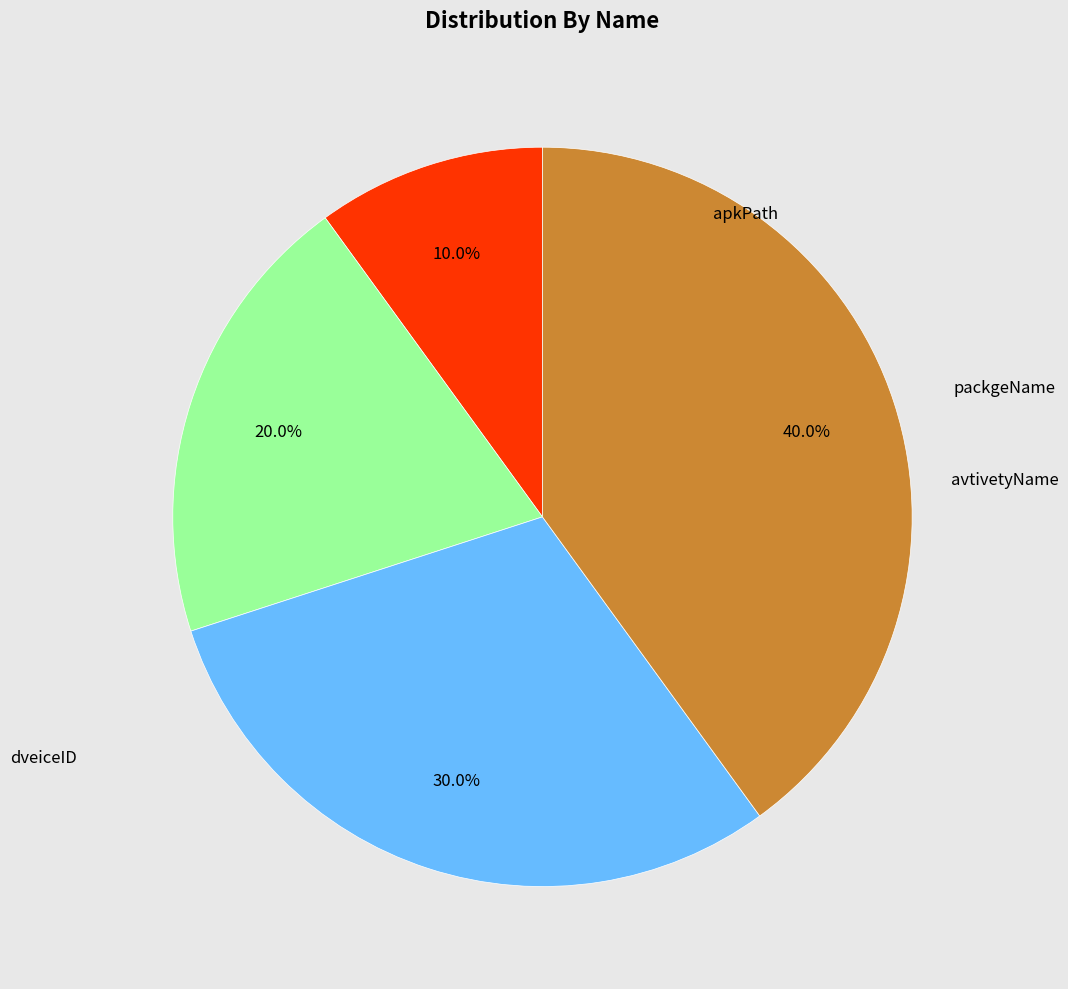

To the nearest percent, what is the difference between the largest and smallest slice percentages?

30%